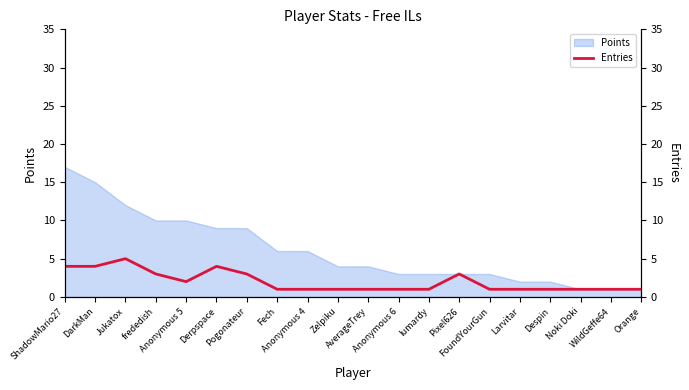

What is the difference between the second highest and second lowest values?

3